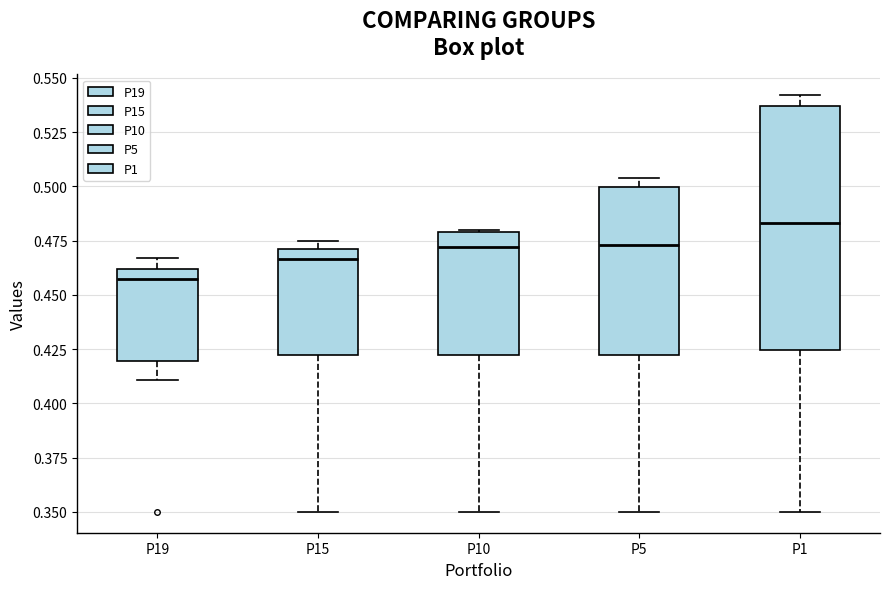

Which box is the tallest, from its lower edge to its upper edge?

P1